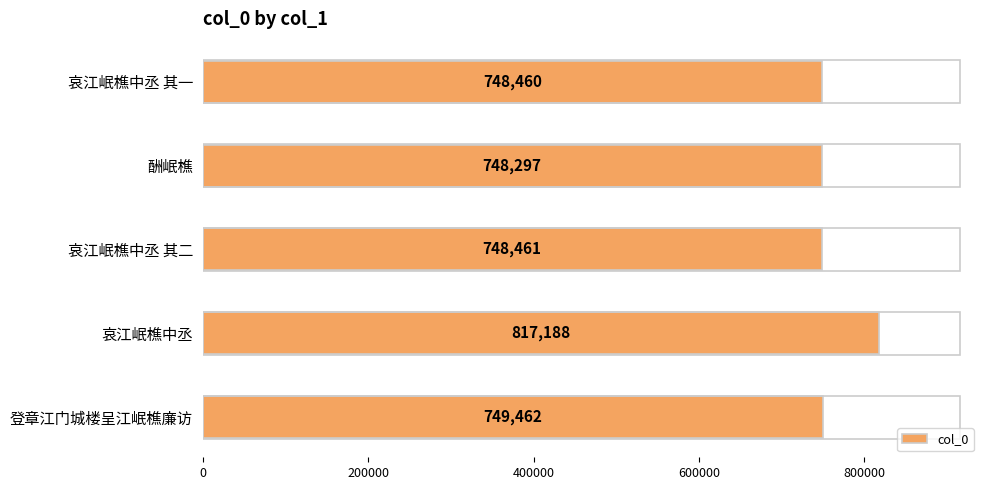

Between 酬岷樵 and 哀江岷樵中丞 其二, which is larger?

哀江岷樵中丞 其二